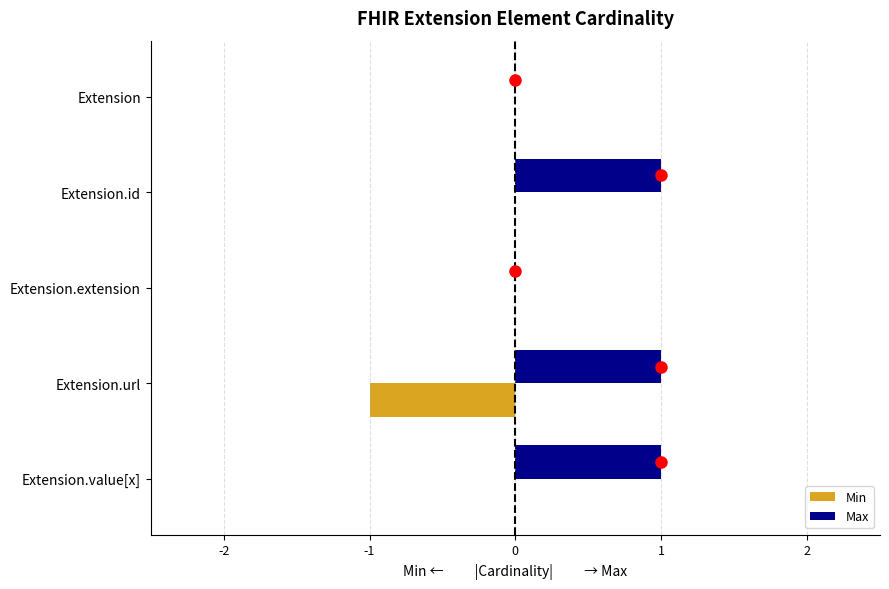

What is the sum of all Max values?

3